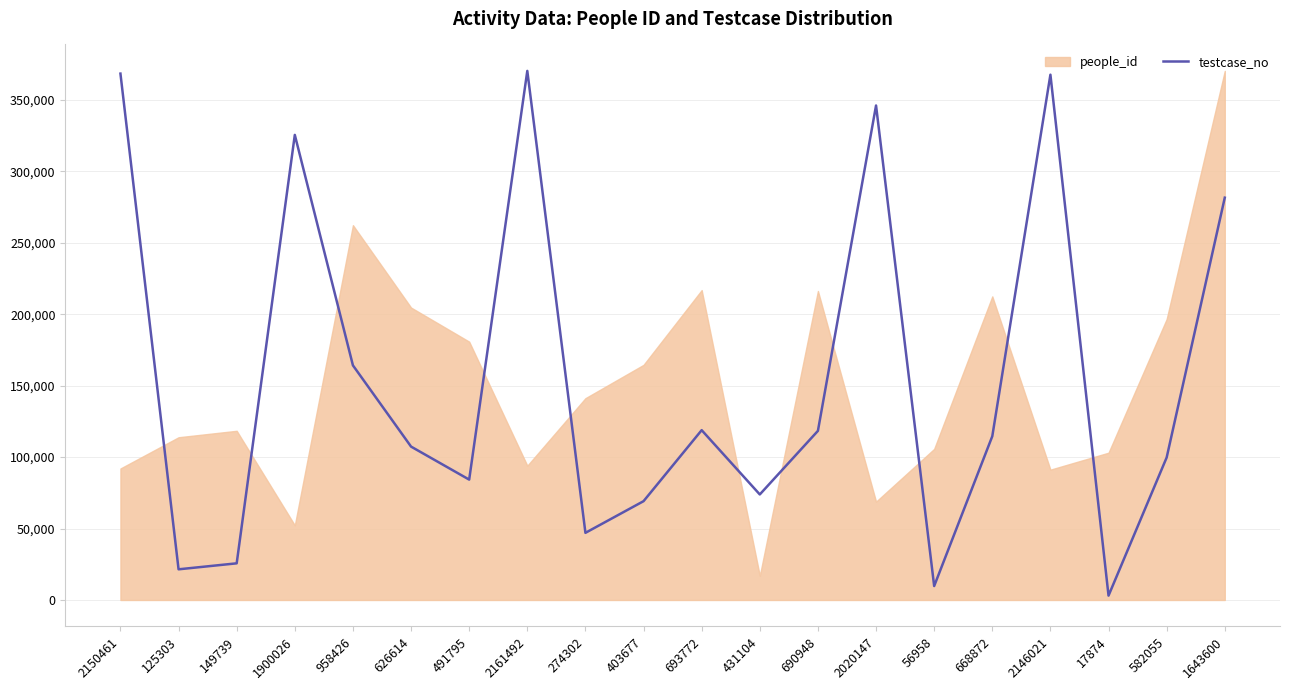

What is the change in value from 626614 to 2146021?

+260278.8